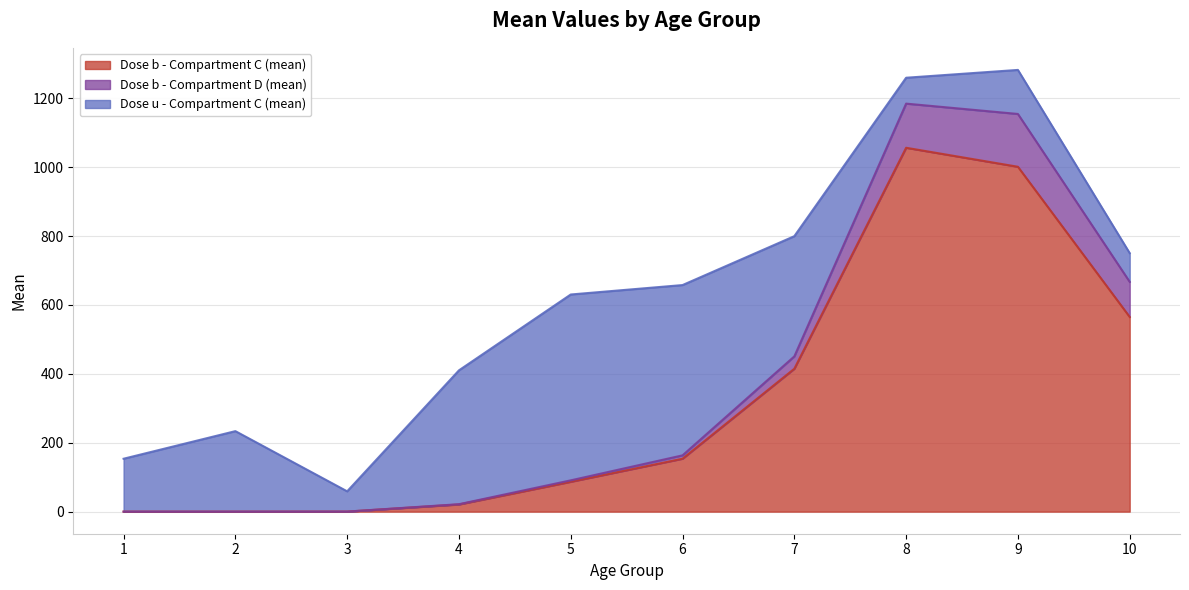

Does the chart display data point markers on the line(s)?

No